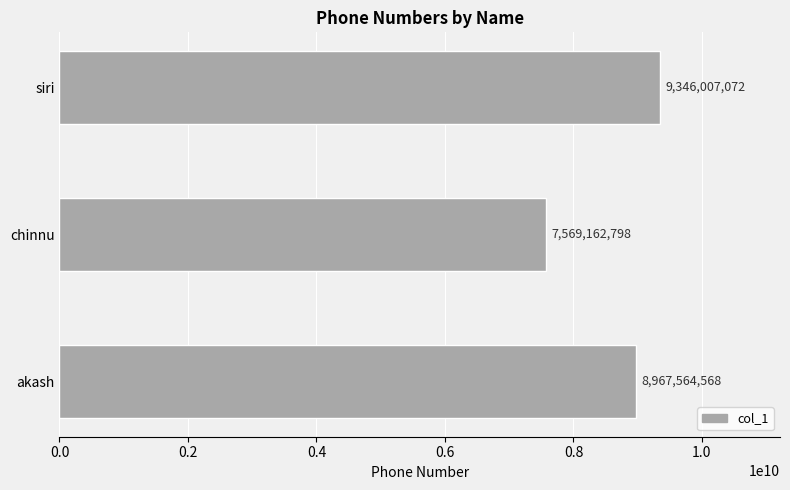

What is the sum of the values at akash and chinnu?

16536727366